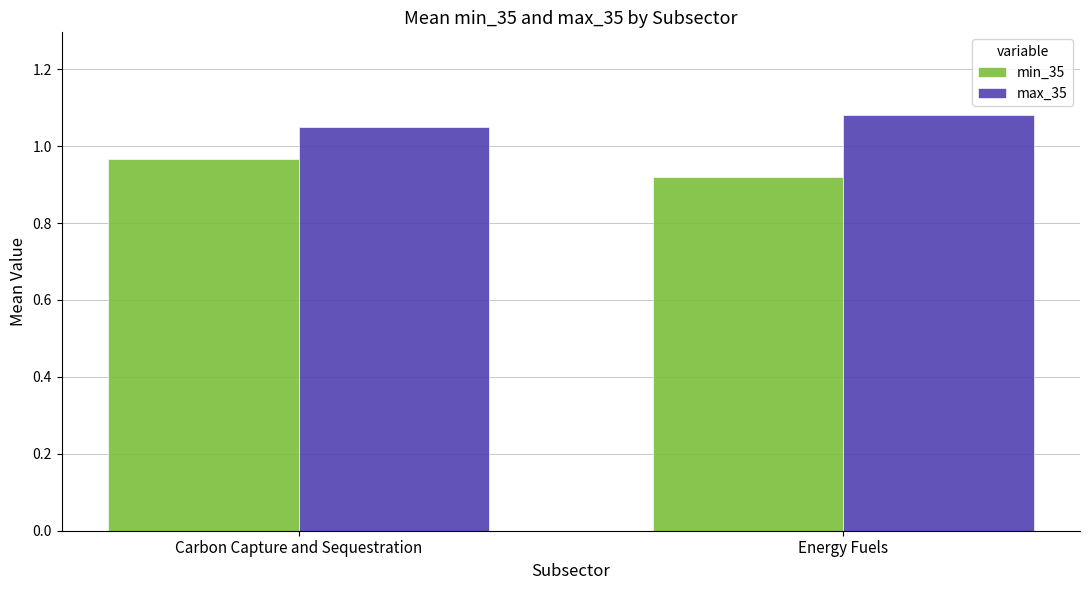

What is the sum of all min_35 values?

1.9